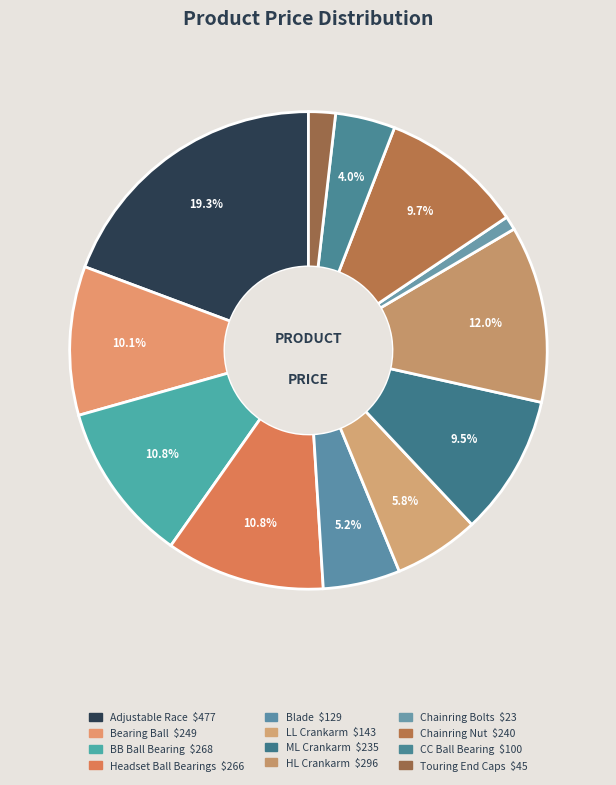

To the nearest percent, what is the average slice percentage?

8%